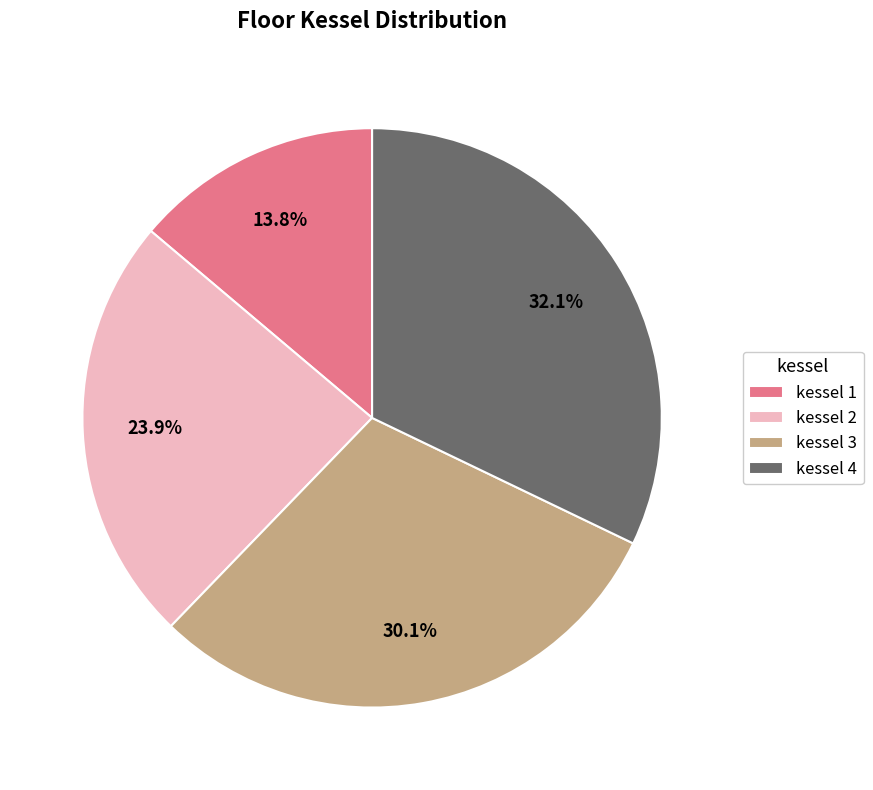

Which slice is the largest?

kessel 4